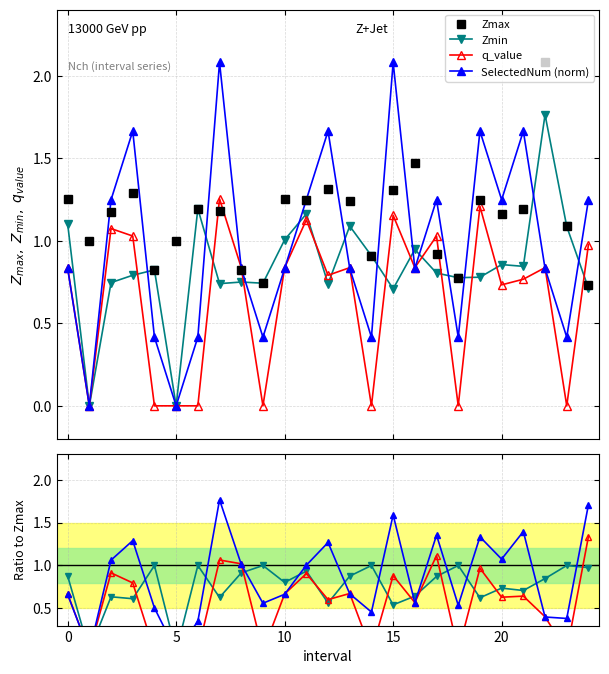

At 14, list the series in order from smallest to largest.

q_value, SelectedNum, Zmax, Zmin